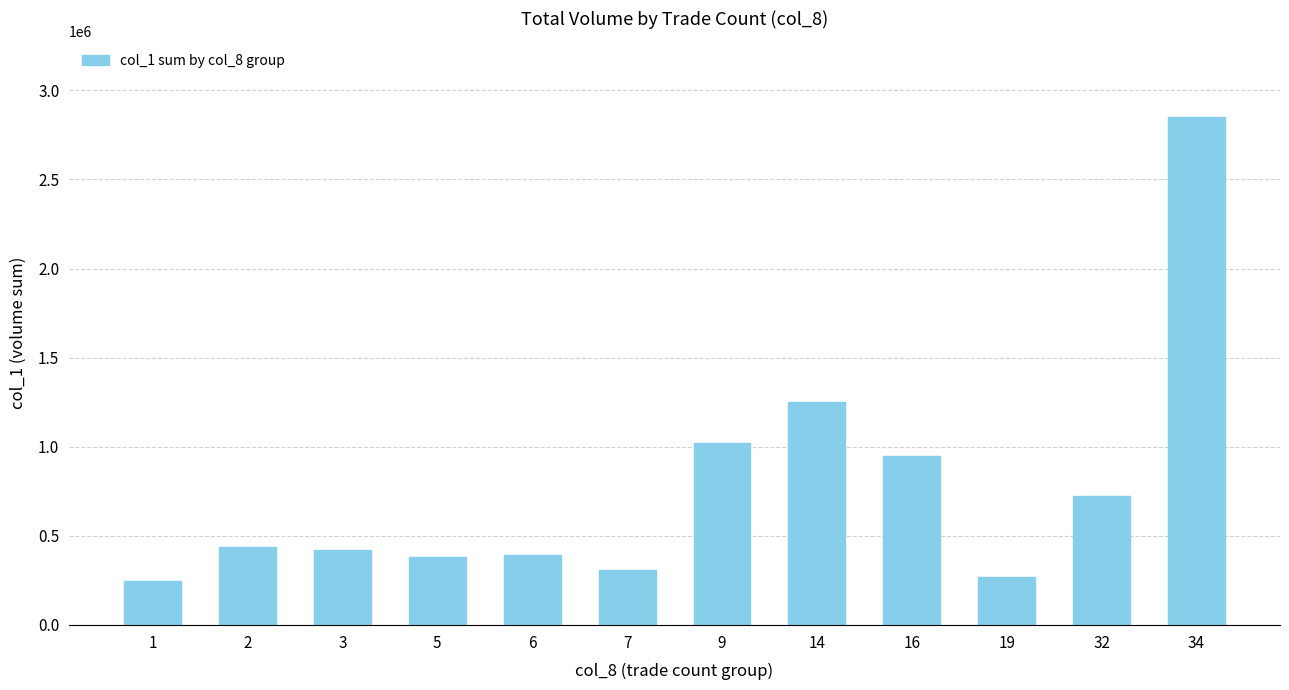

Between 32 and 34, which is larger?

34